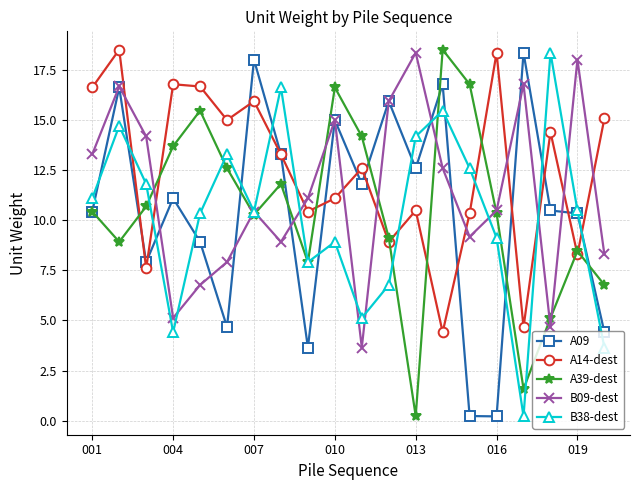

What is the value of the A09 point at the 11th from the left?

11.8